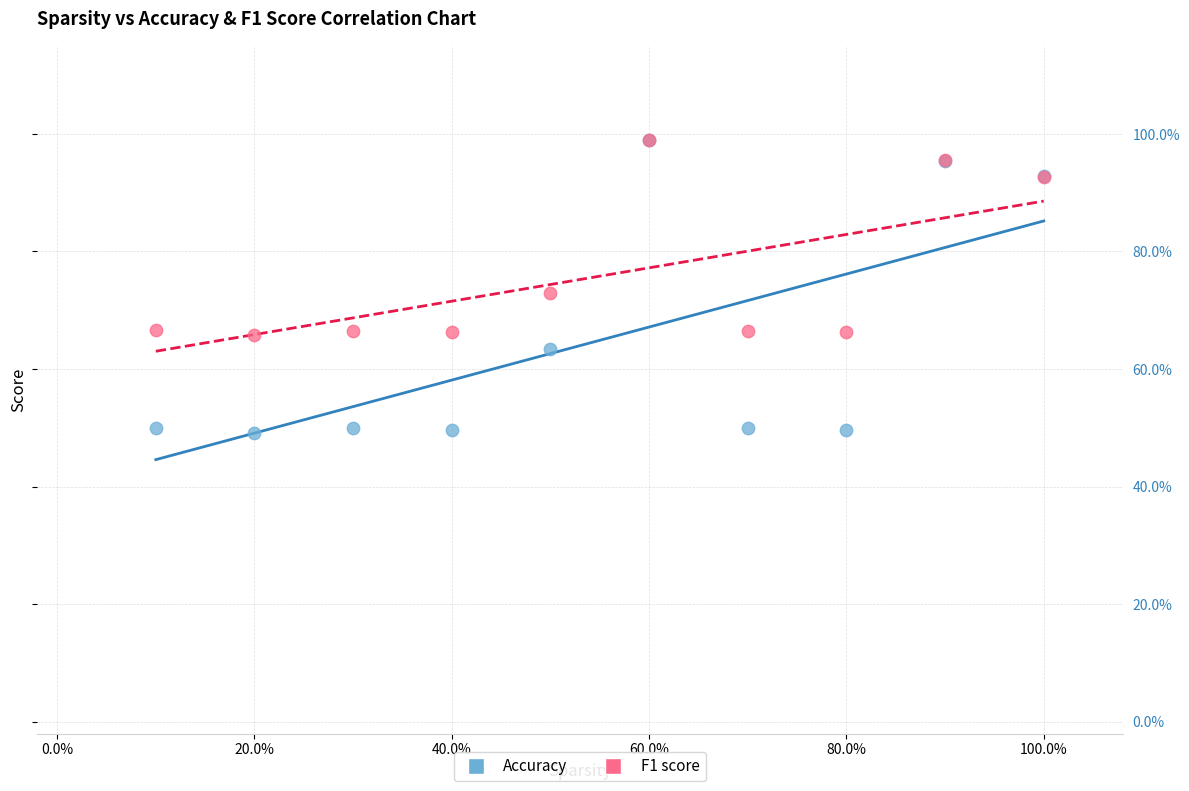

What are all the series names shown in the legend?

Accuracy, F1 score